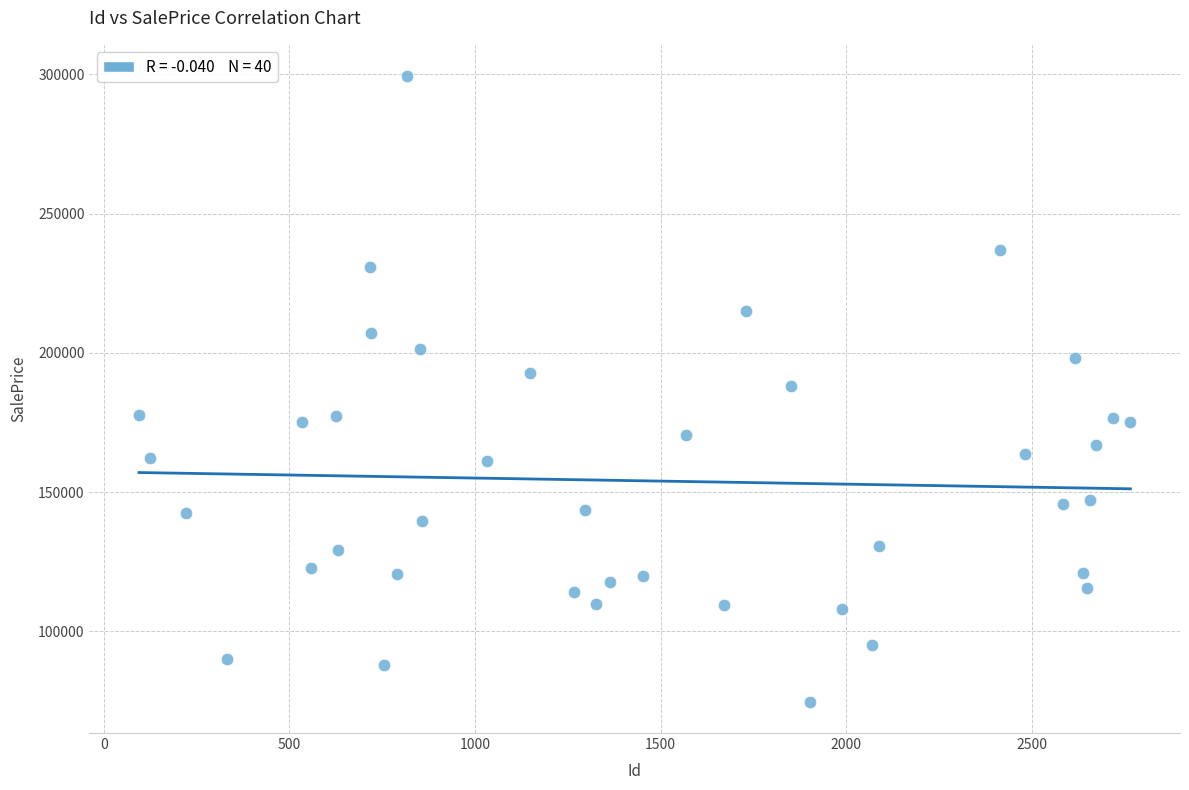

What is the range of Y values (max minus min)?

224542.3